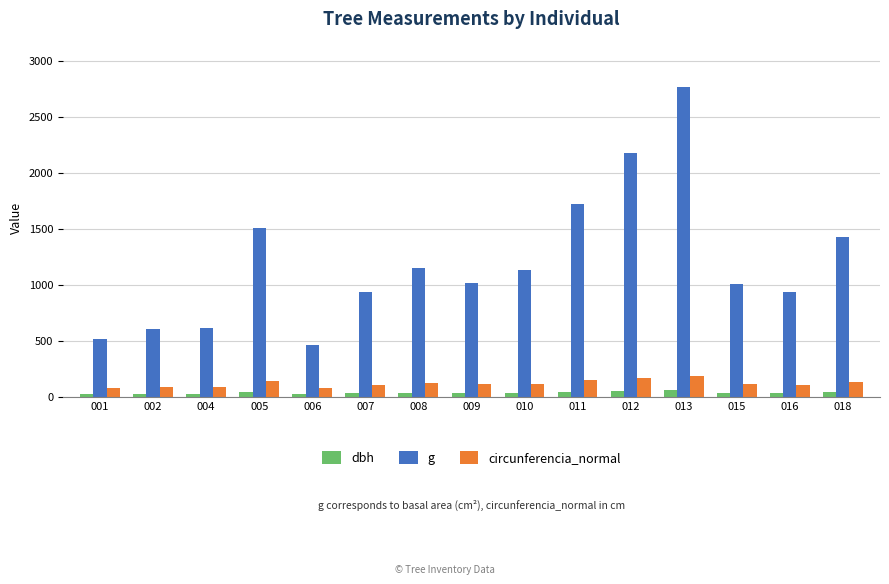

At which category is the sum across all series the highest?

013